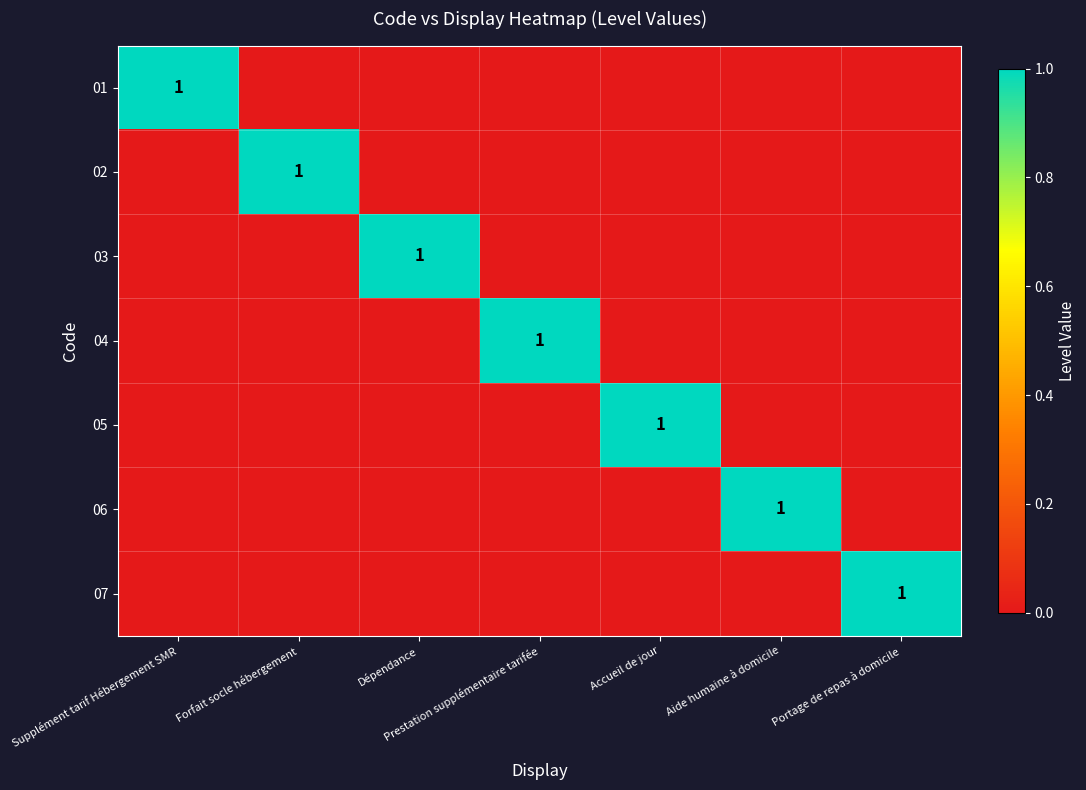

Rank the series at Forfait socle hébergement from lowest to highest value.

01, 03, 04, 05, 06, 07, 02